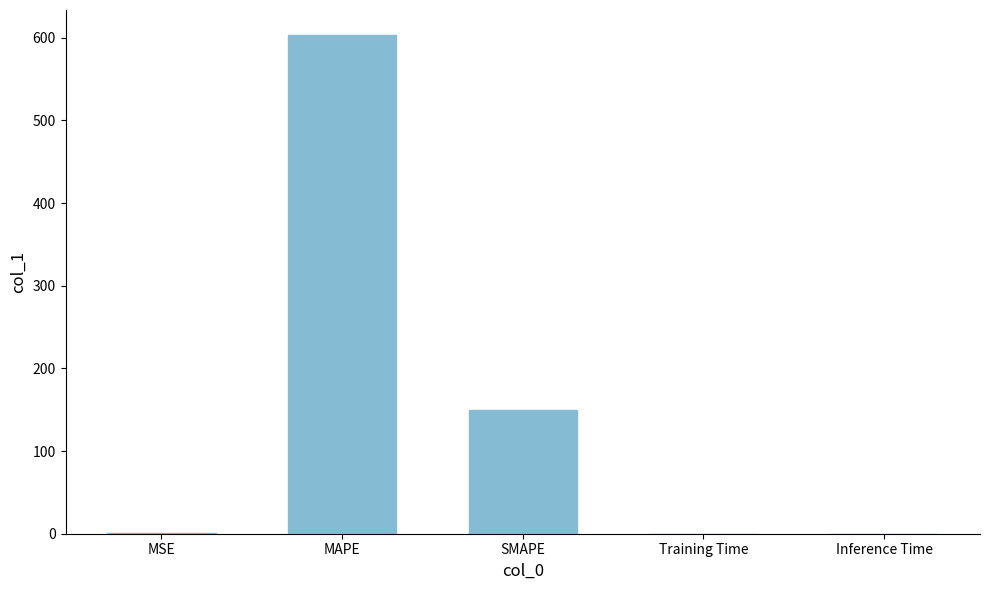

What is the greatest value displayed?

603.5